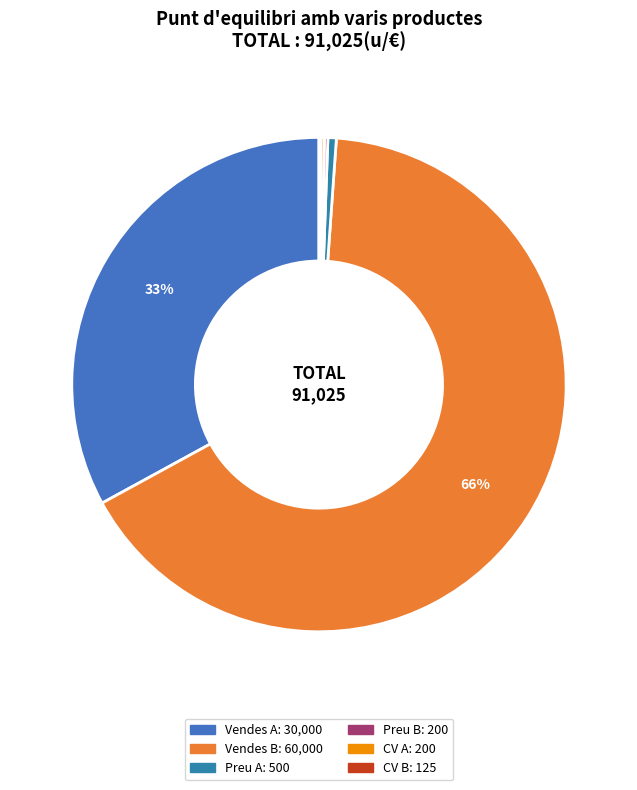

Is there any slice that represents more than half of the pie?

Yes